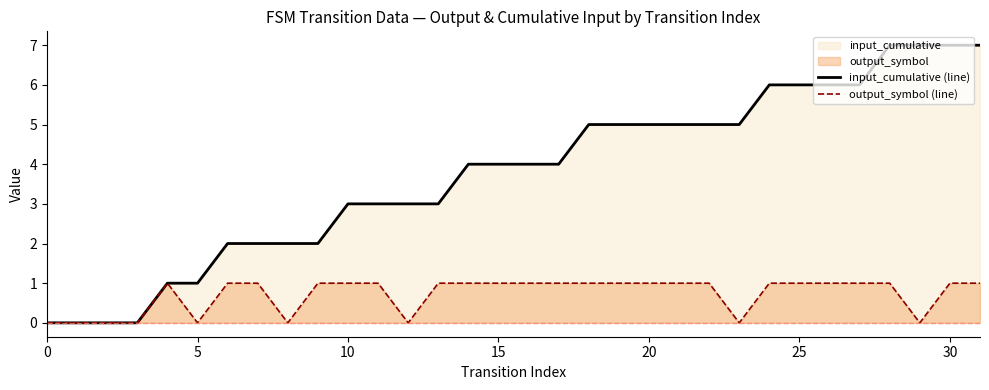

Reading right to left, list all the values displayed in this chart.

input_cumulative (line): 7	7	7	7	6	6	6	6	5	5	5	5	5	5	4	4	4	4	3	3	3	3	2	2	2	2	1	1	0	0	0	0
output_symbol (line): 1	1	0	1	1	1	1	1	0	1	1	1	1	1	1	1	1	1	1	0	1	1	1	0	1	1	0	1	0	0	0	0